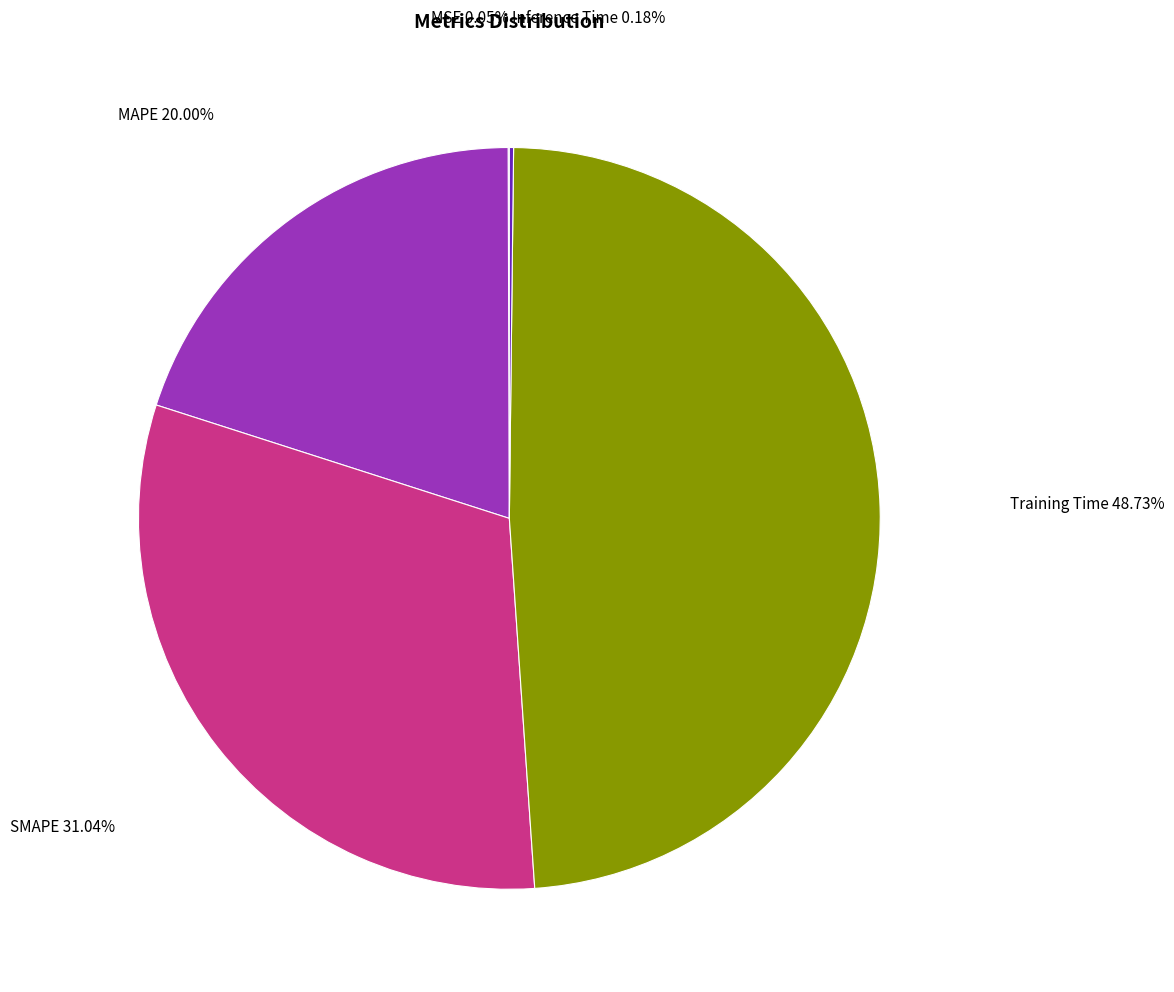

Is there a majority slice in this chart?

No